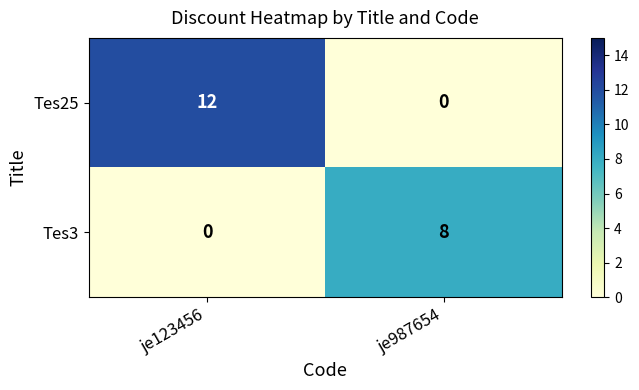

At which label is Tes3 closest to 4?

je123456